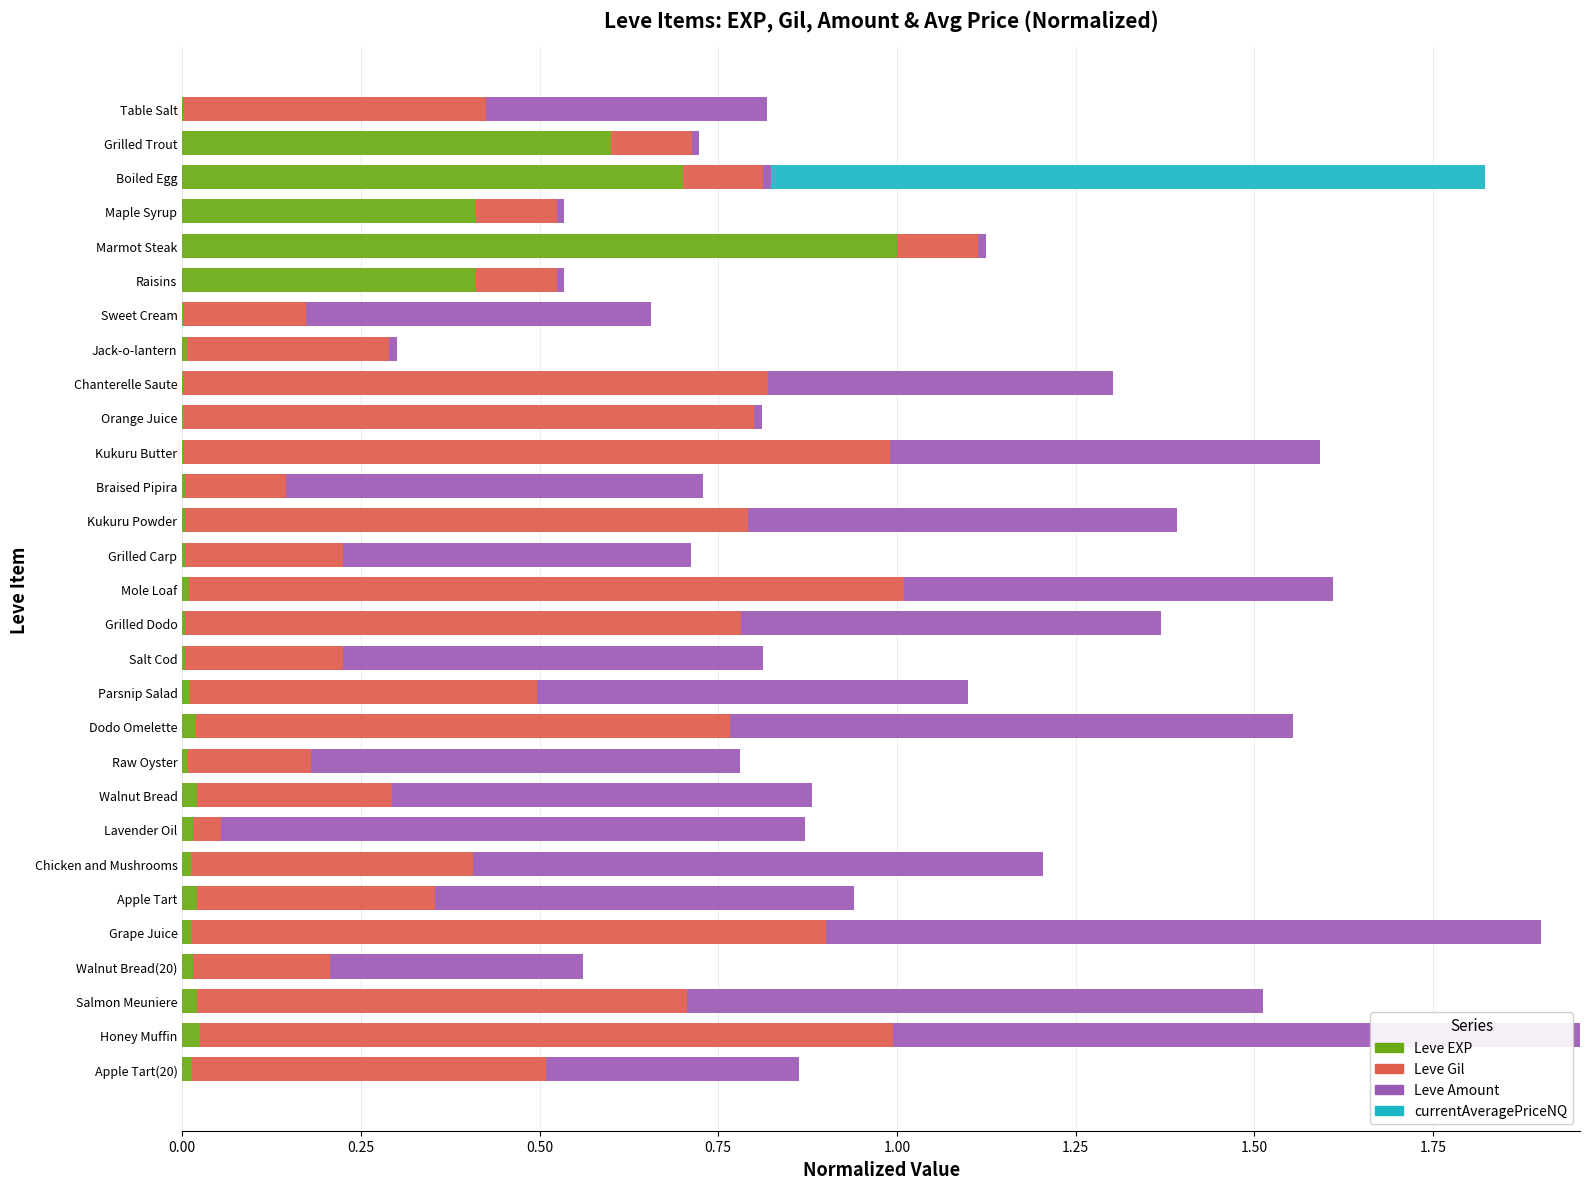

Is it true that Leve EXP equals 0.0 at Salt Cod?

True